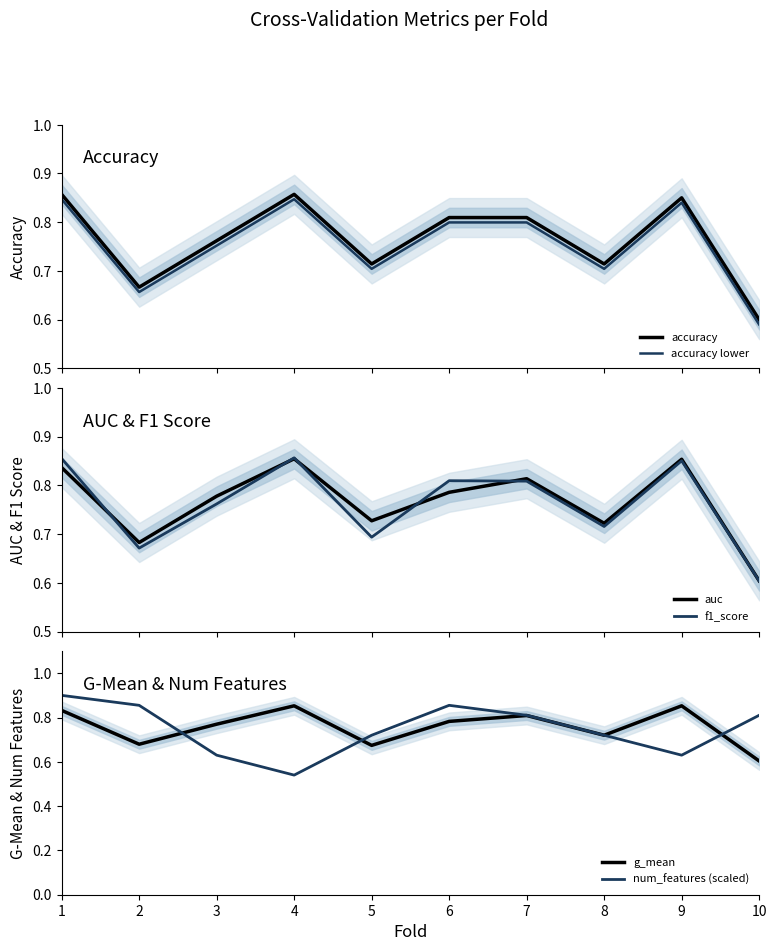

List the labels in order of accuracy lower value, largest first.

1, 4, 9, 6, 7, 3, 5, 8, 2, 10